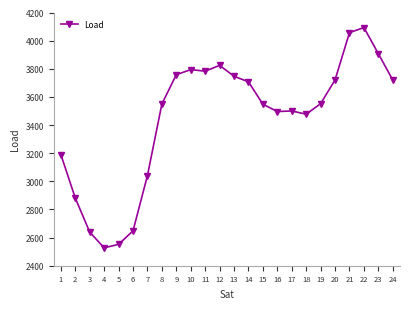

True or false: there are more than 0 points higher than both neighbors.

True